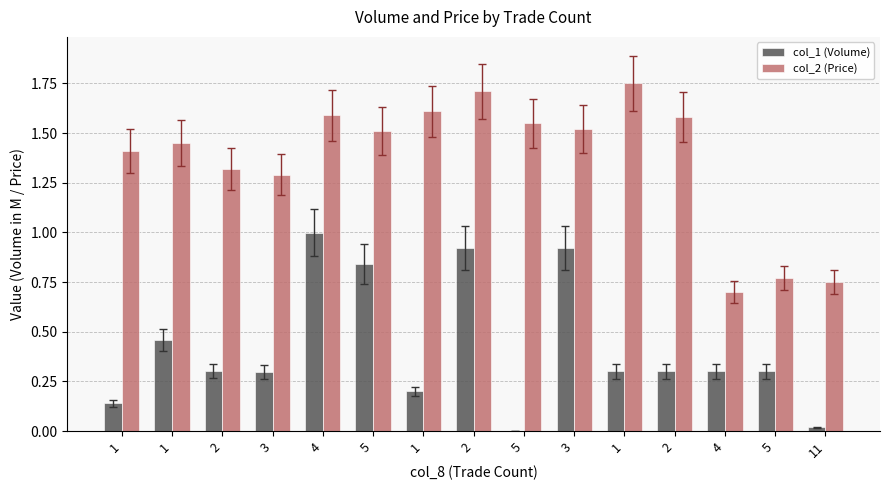

How many groups of bars are there?

15